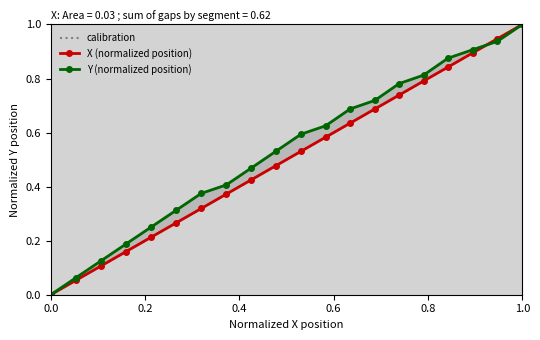

How many values in the Y series exceed 0?

19